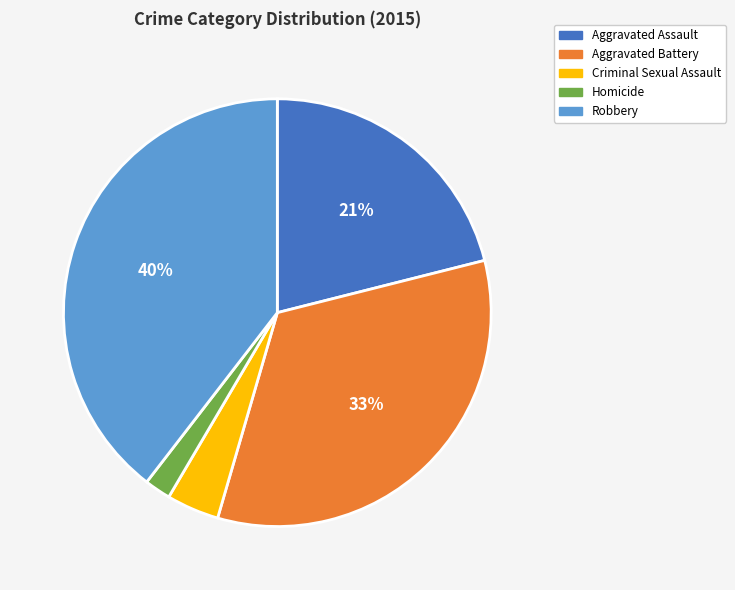

To the nearest percent, what is the difference between the largest and smallest slice percentages?

38%